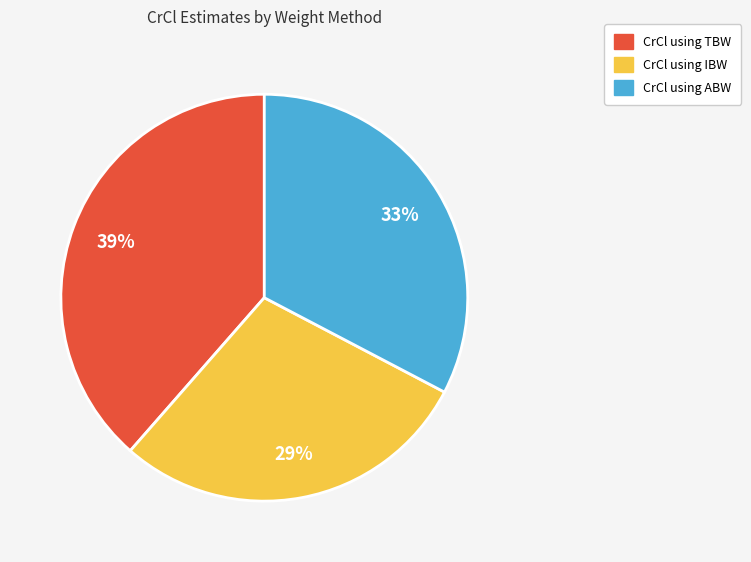

Is there any slice that represents more than half of the pie?

No